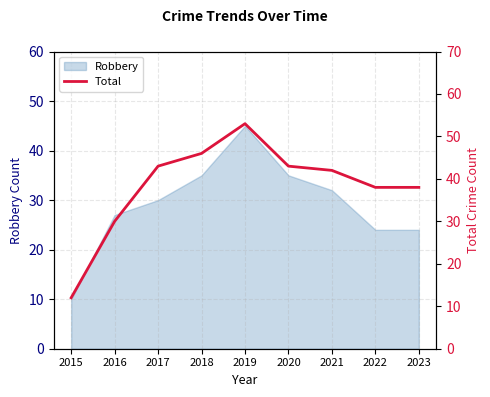

Where is the first local maximum?

2019